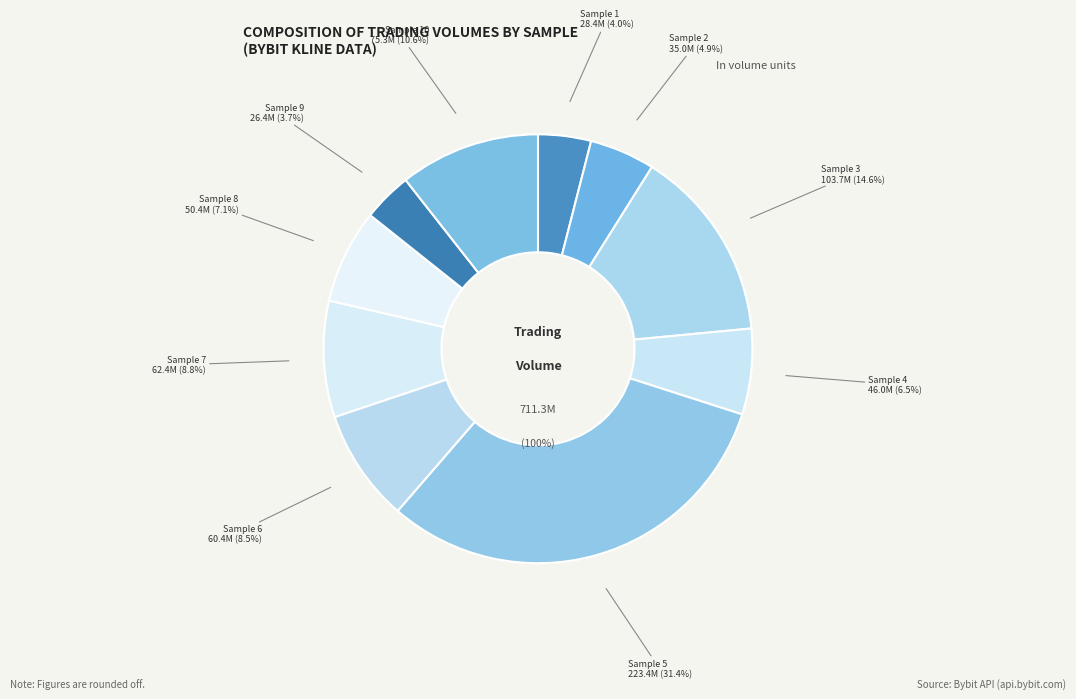

Is it true that Sample 4 is 12% of the pie?

False